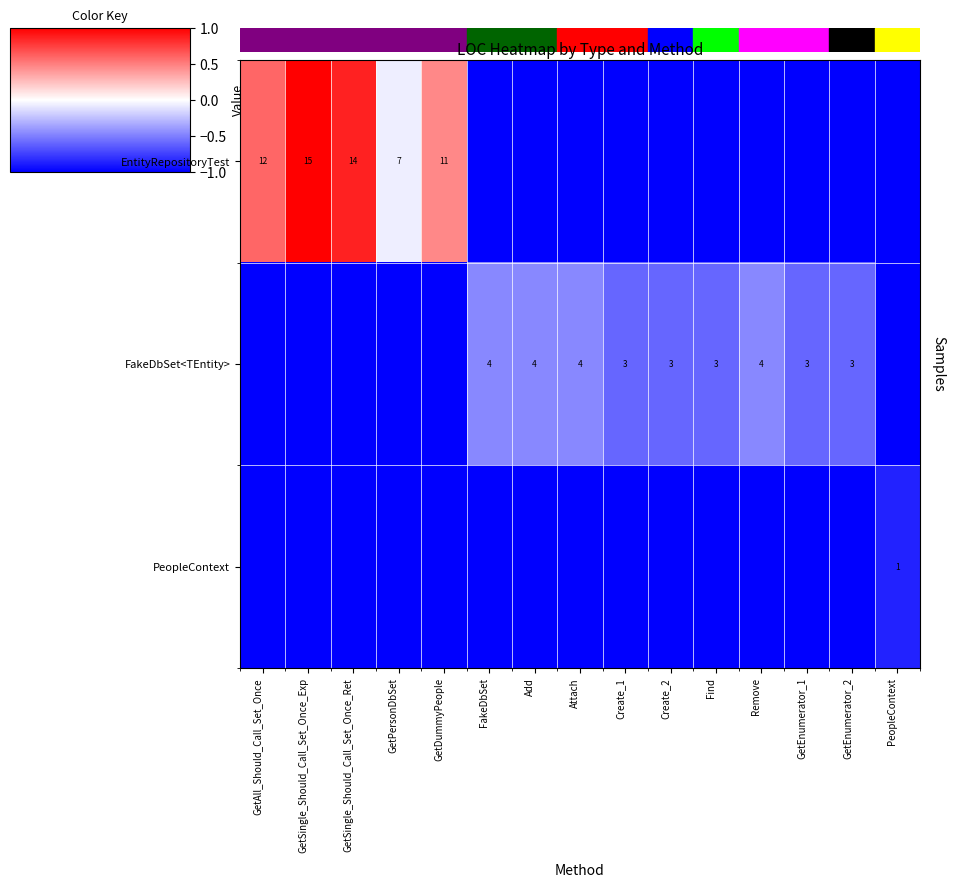

The value of EntityRepositoryTest at GetDummyPeople is 0.2. True or false?

False